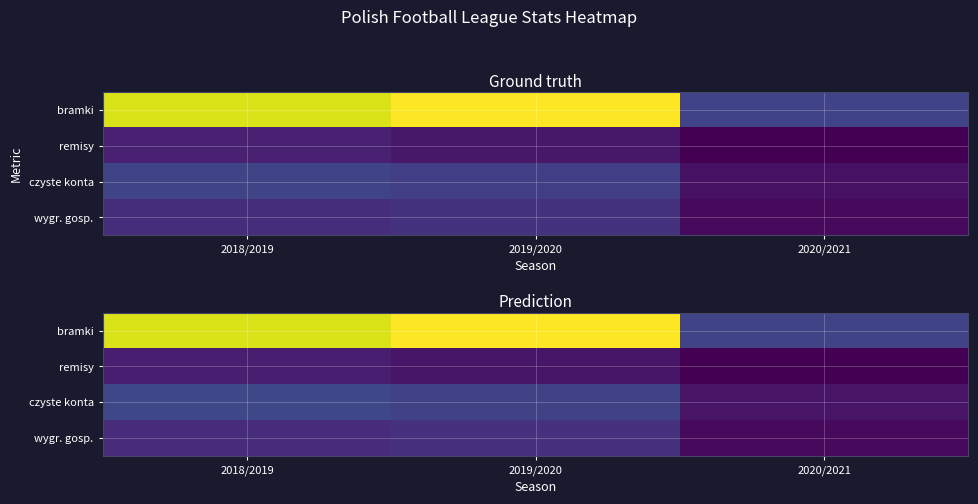

Which series has the largest total across all categories?

bramki